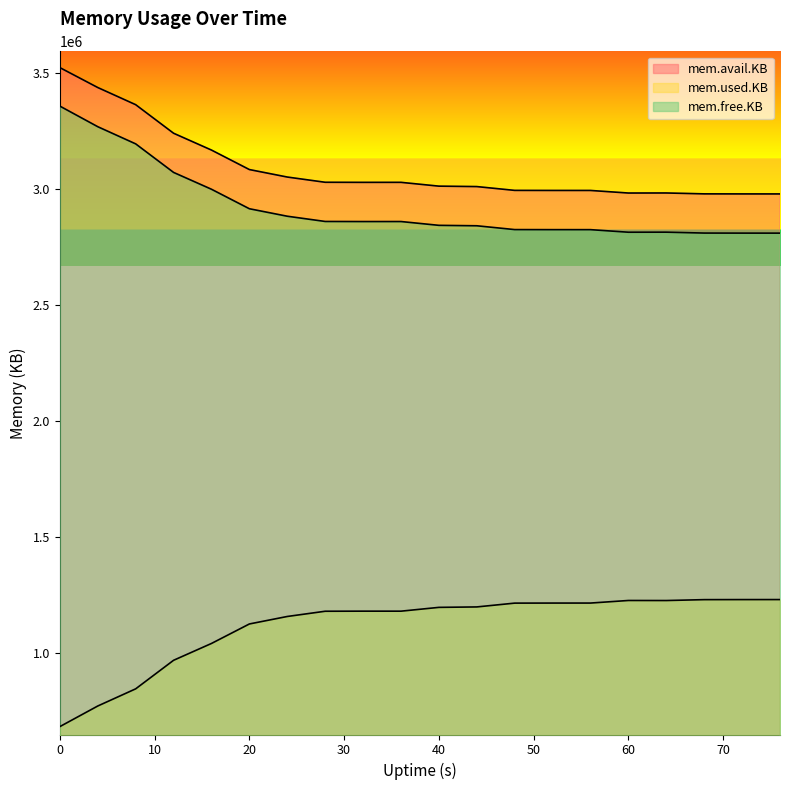

Which series has the widest spread of values?

mem.used.KB